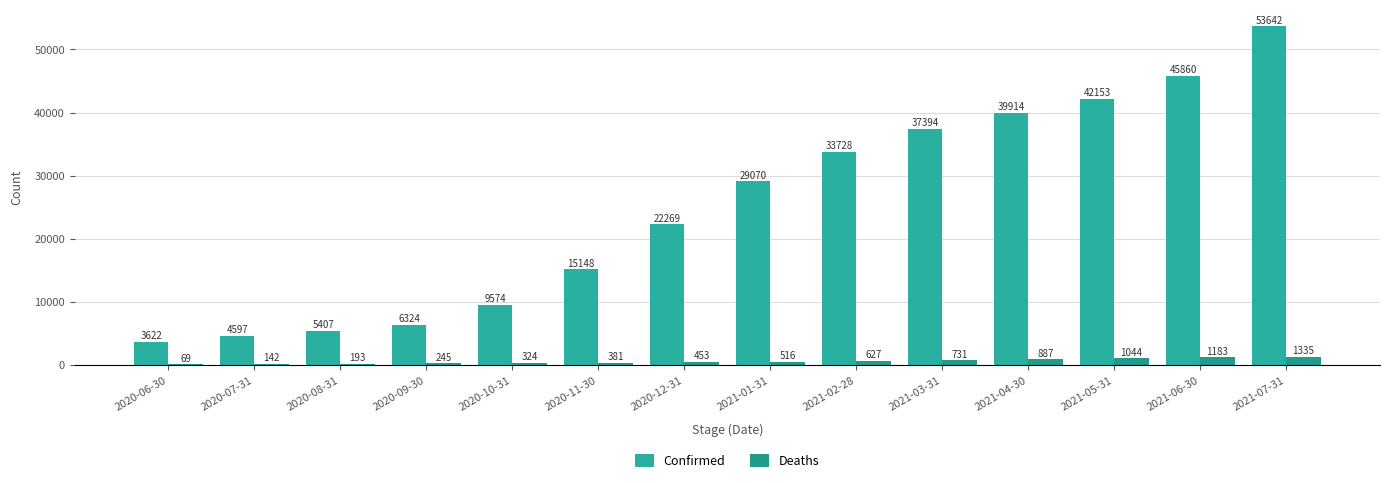

The Deaths series shows 506 at 2021-05-31. True or false?

False